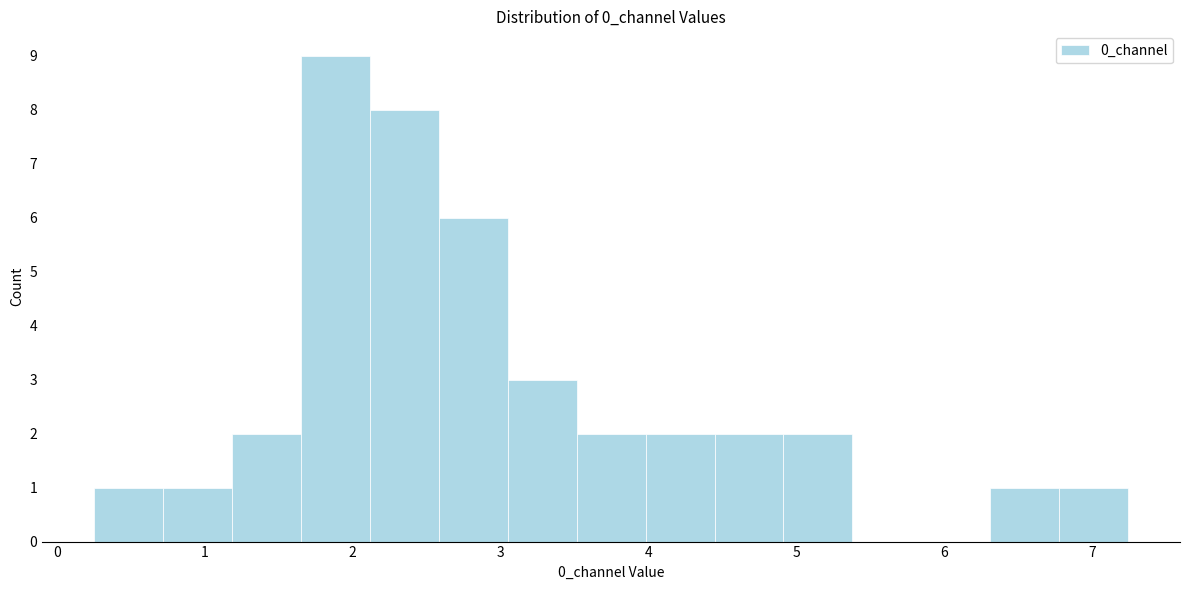

Which range on the x-axis has the tallest bar?

1.6 to 2.1